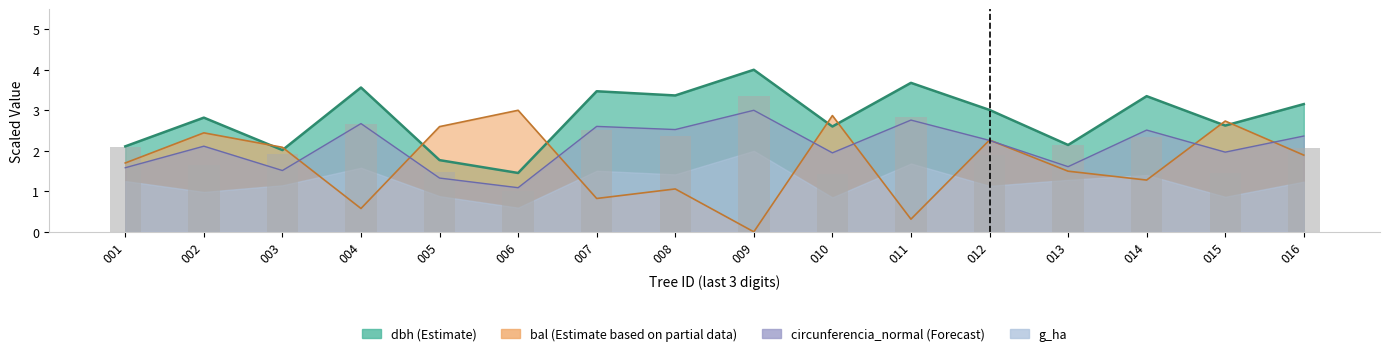

Which category has the highest value in the g_ha bars series?

009